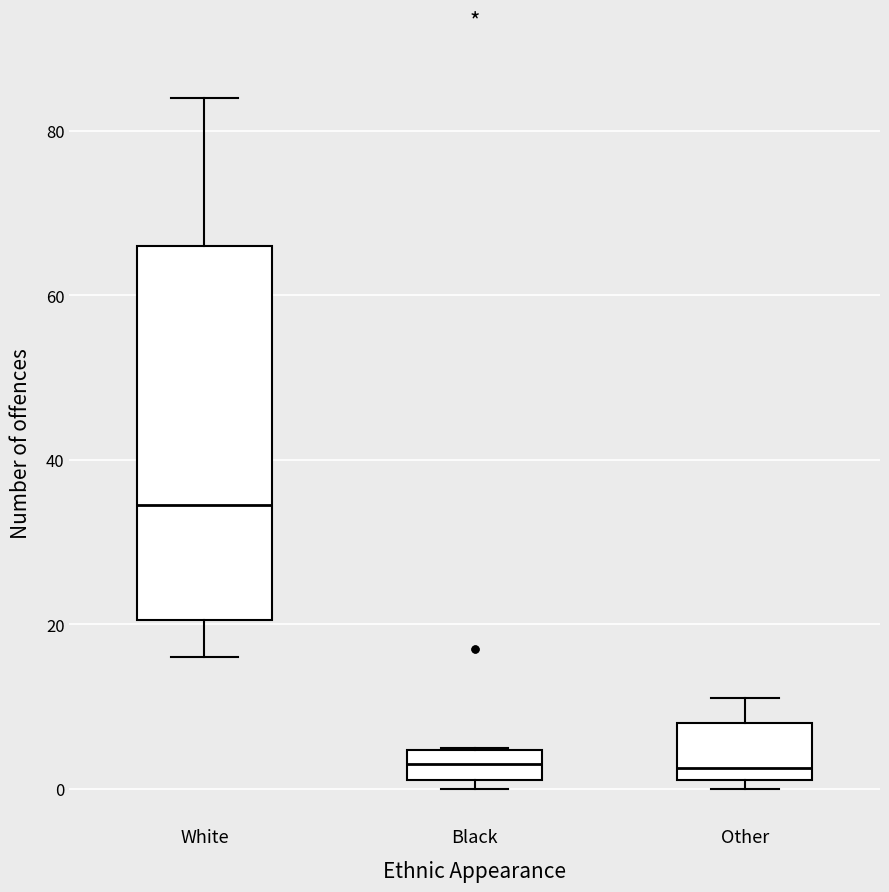

Where is the lower edge of the box for White on the y-axis? The values are not printed on the chart, so give them approximately, as read against the axis.

20